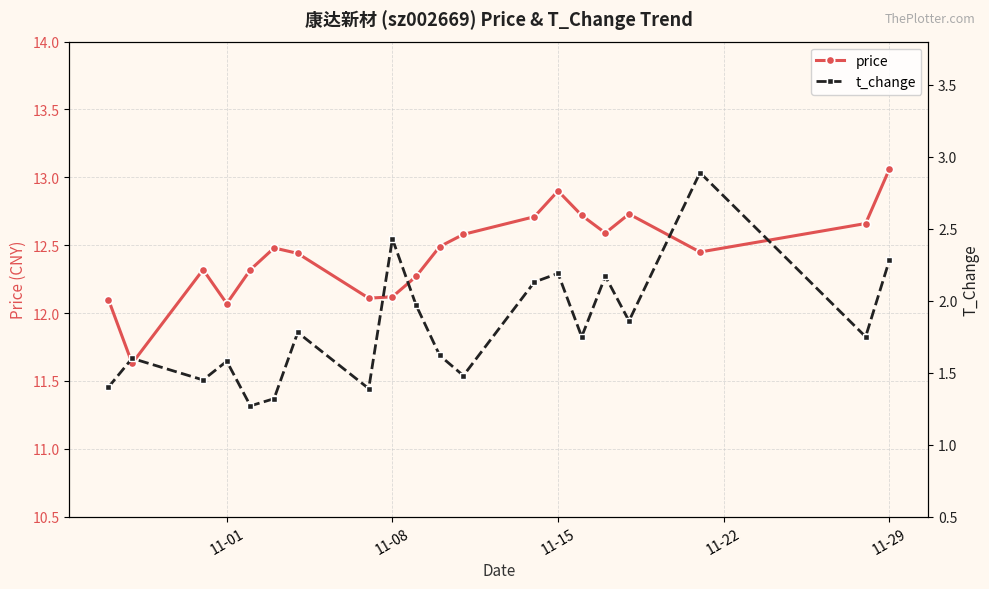

In price, how many points are higher than both neighbors (excluding endpoints)?

4